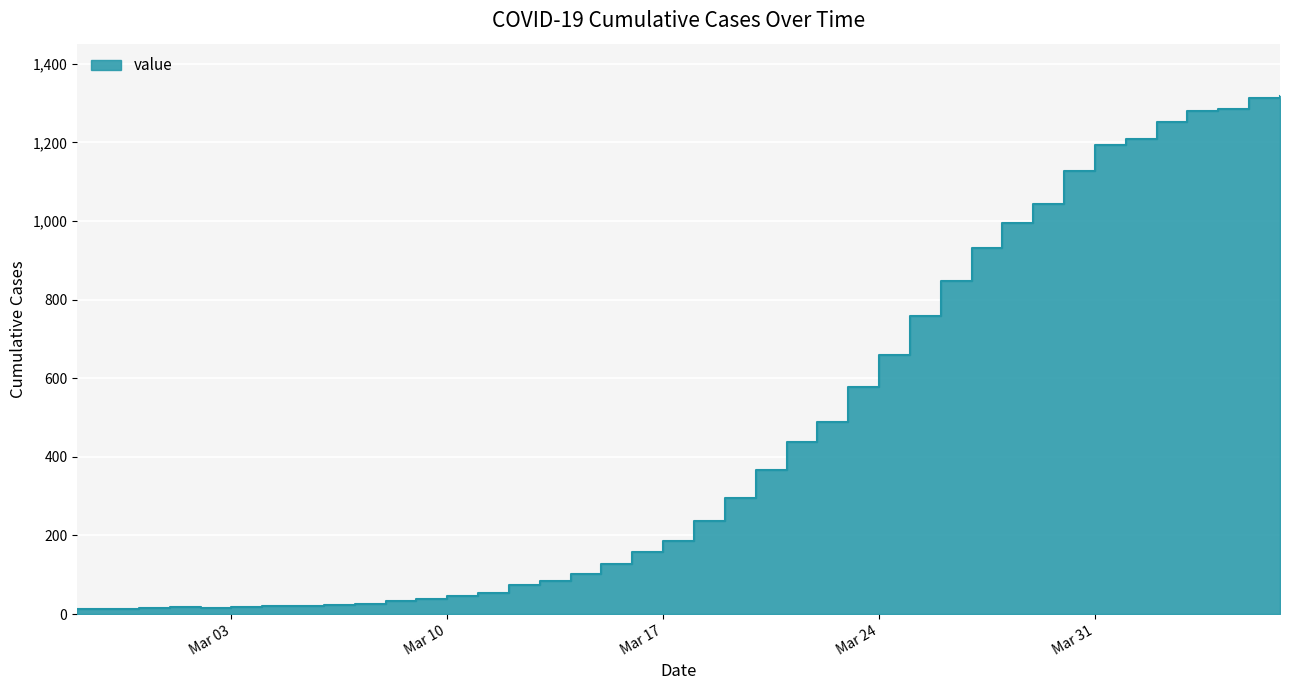

What is the label of the 12th point from the right?

2020-03-26